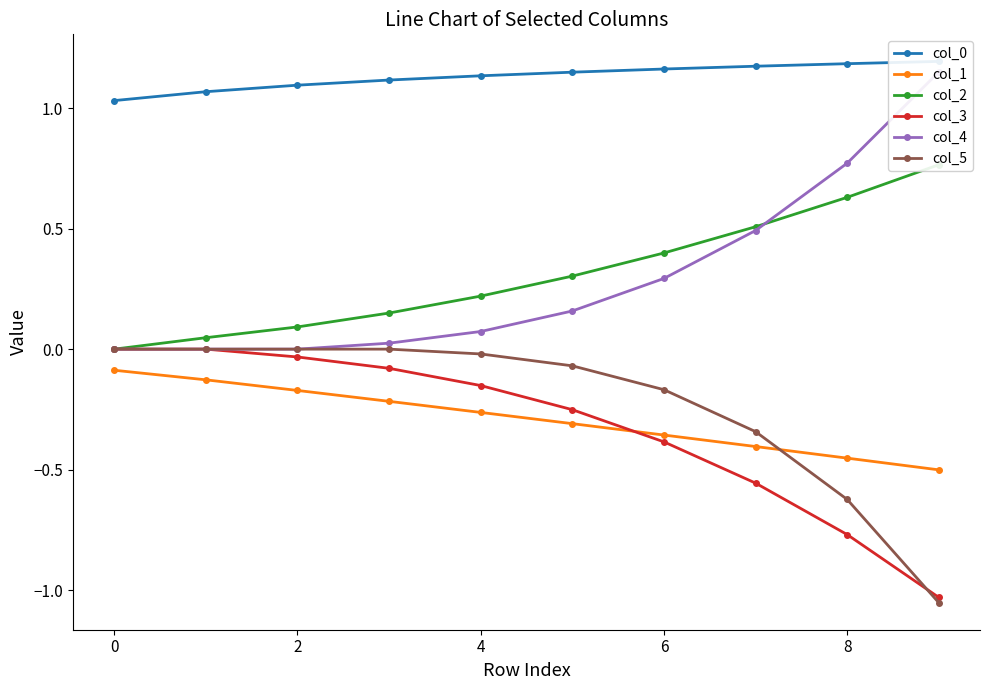

True or false: col_1 and col_5 intersect in this chart.

True